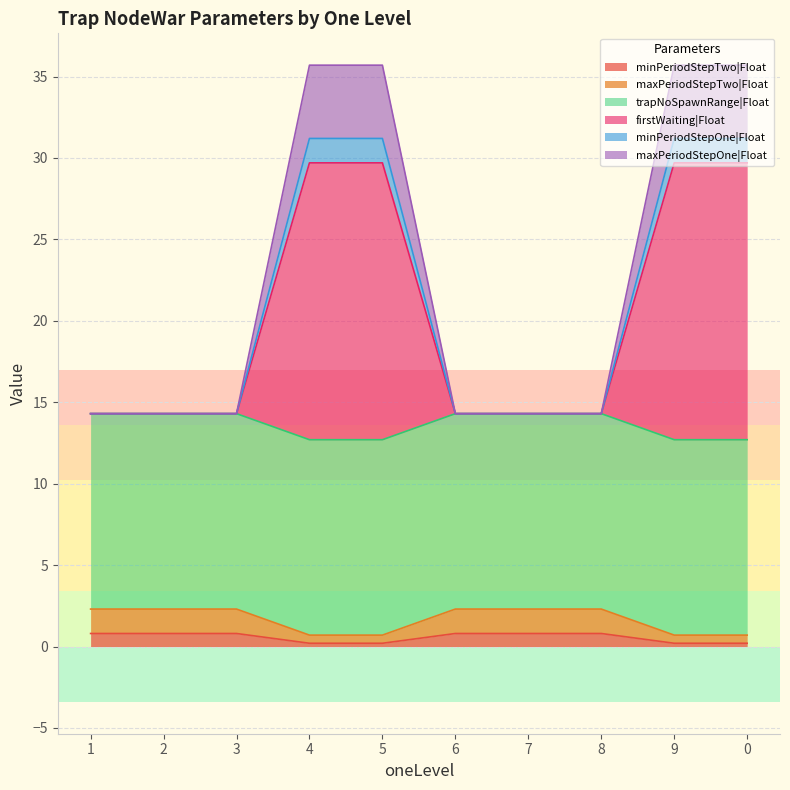

True or false: minPeriodStepTwo|Float and minPeriodStepOne|Float cross at least once.

False